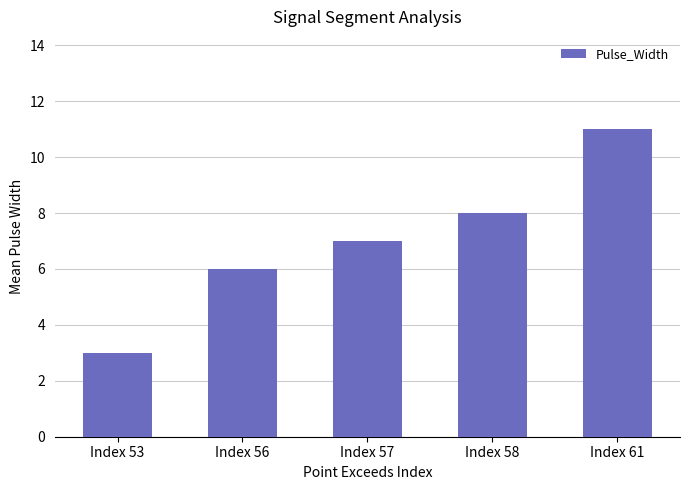

What is the sum of the values at Index 57 and Index 53?

10